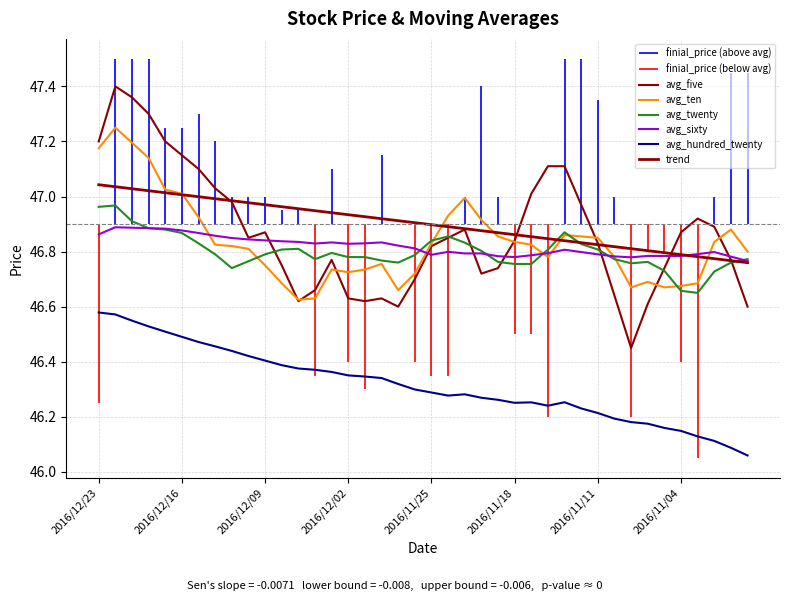

What is the value of the avg_twenty point at the 12th from the left?

46.8